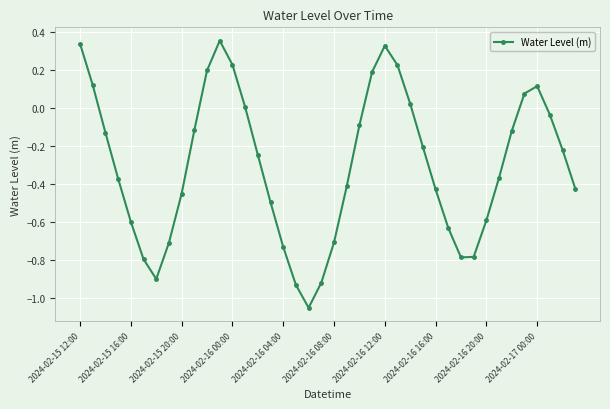

What is the sum of all values?

-12.1